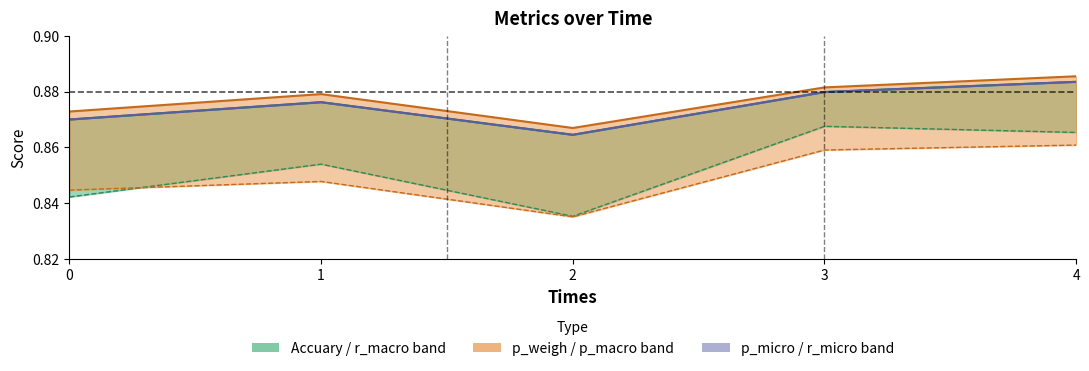

What is the maximum value shown in the chart?

0.9